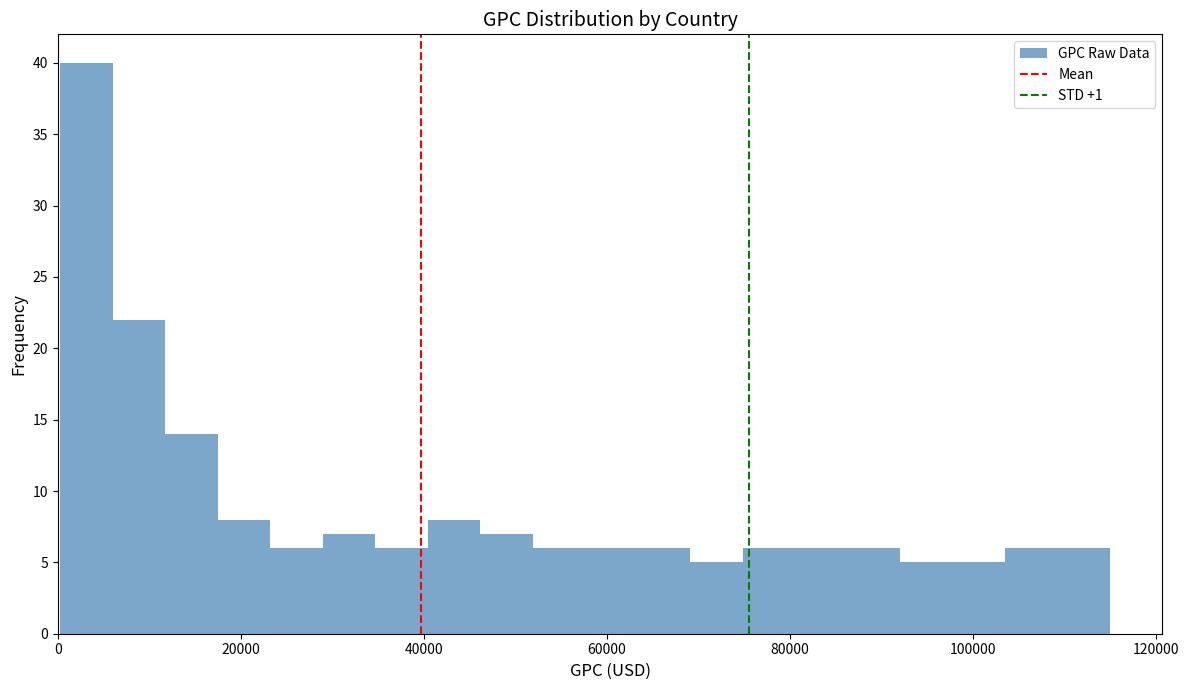

Read against the x-axis, roughly where is the centre of the tallest bar?

4000